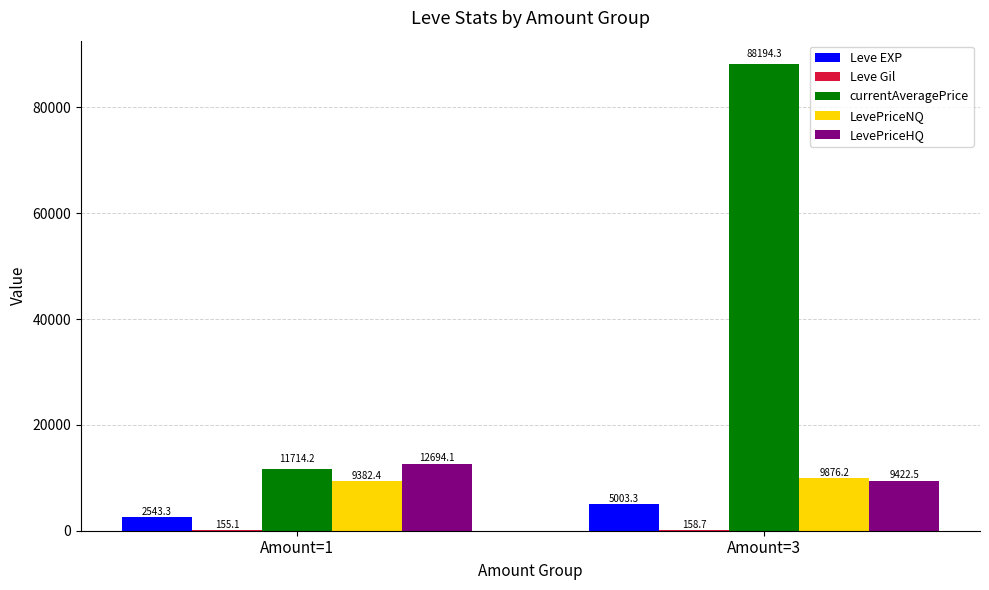

At which label is LevePriceHQ closest to 11058?

Amount=3